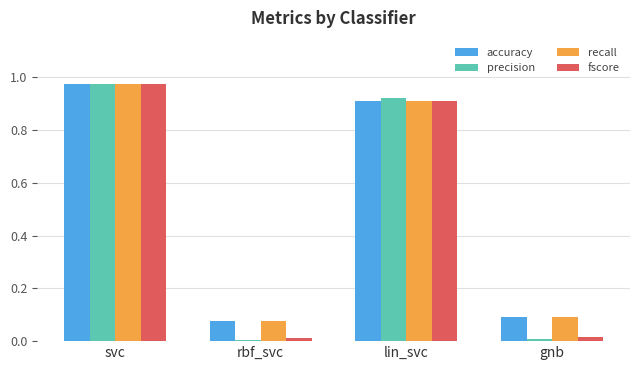

What is the difference between the second highest and minimum values in the accuracy series?

0.8